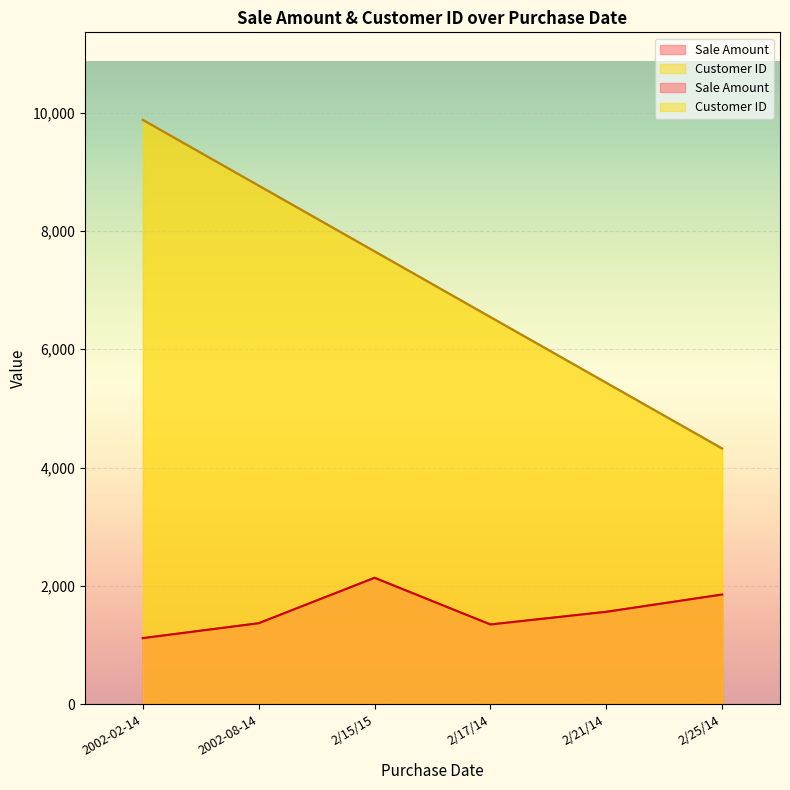

Which category has the lowest value across all series?

2002-02-14